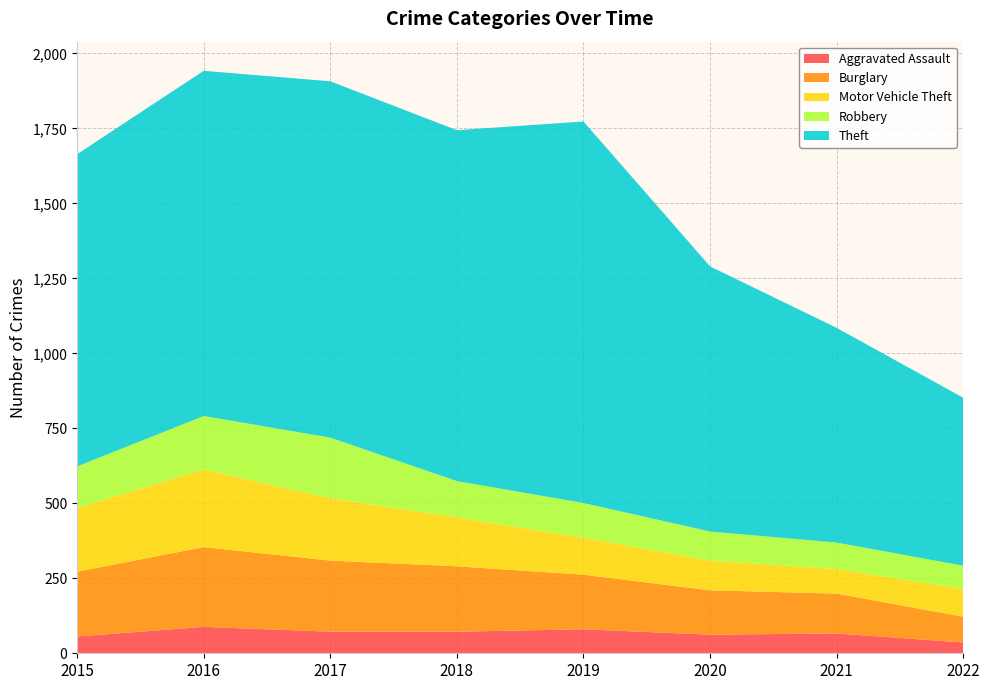

Reading left to right, what are all the values shown in this chart?

Aggravated Assault: 56	88	72	72	80	62	66	36
Burglary: 216	266	237	218	182	148	133	86
Motor Vehicle Theft: 212	259	208	163	123	99	82	92
Robbery: 139	178	202	121	116	97	88	78
Theft: 1041	1151	1188	1170	1272	884	716	560